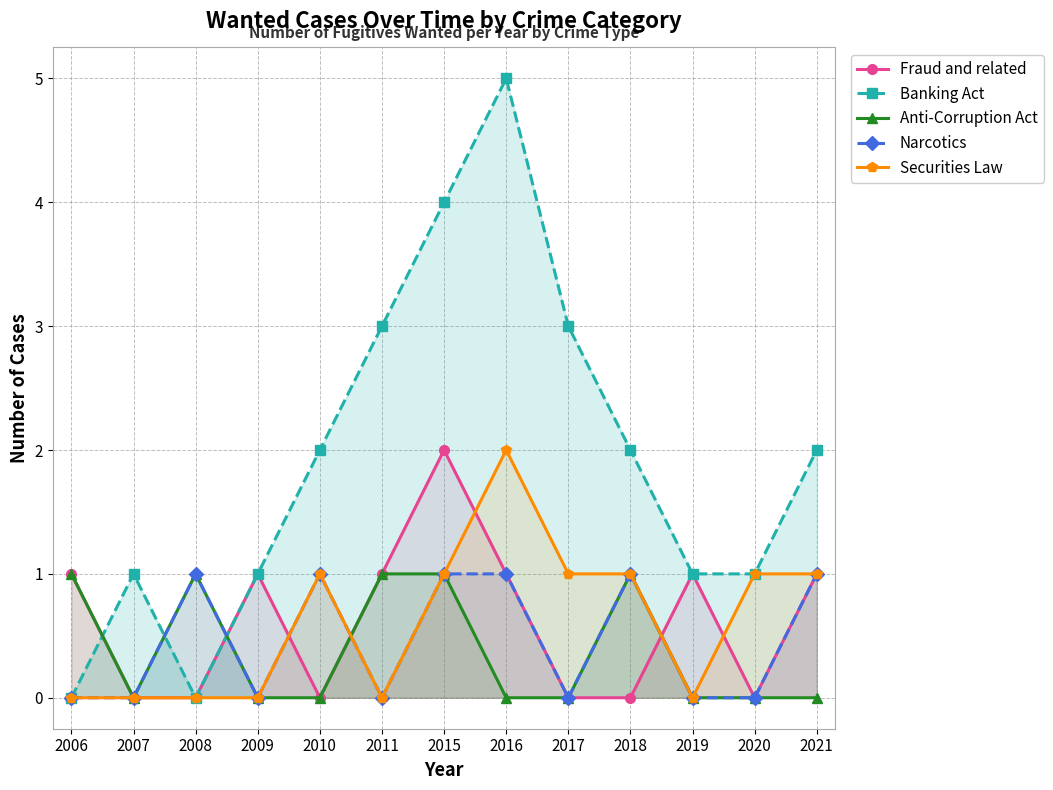

True or false: Banking Act has more than 1 interior local peaks.

True